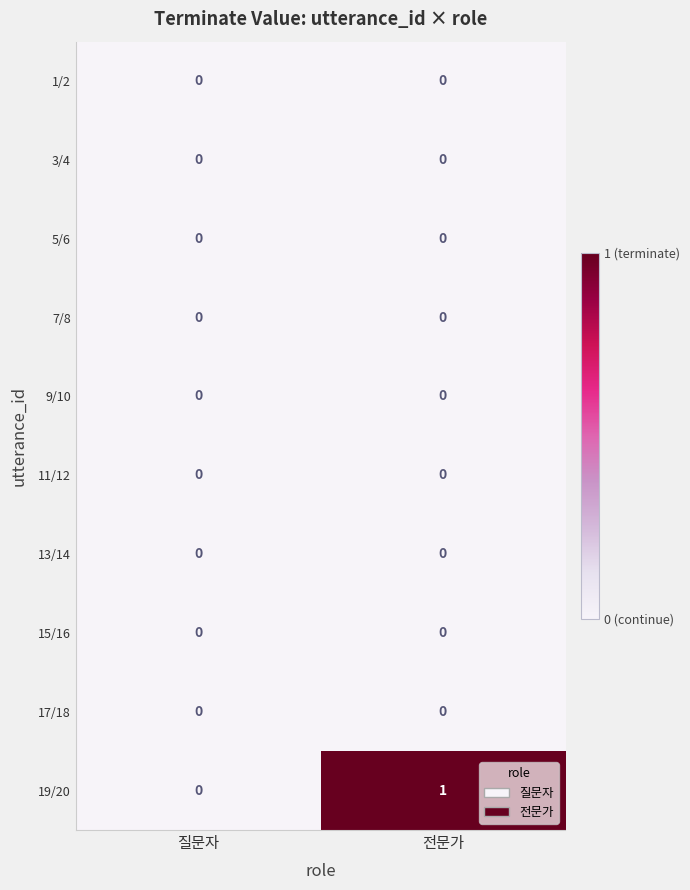

The value of 17/18 at 전문가 is 0. True or false?

True